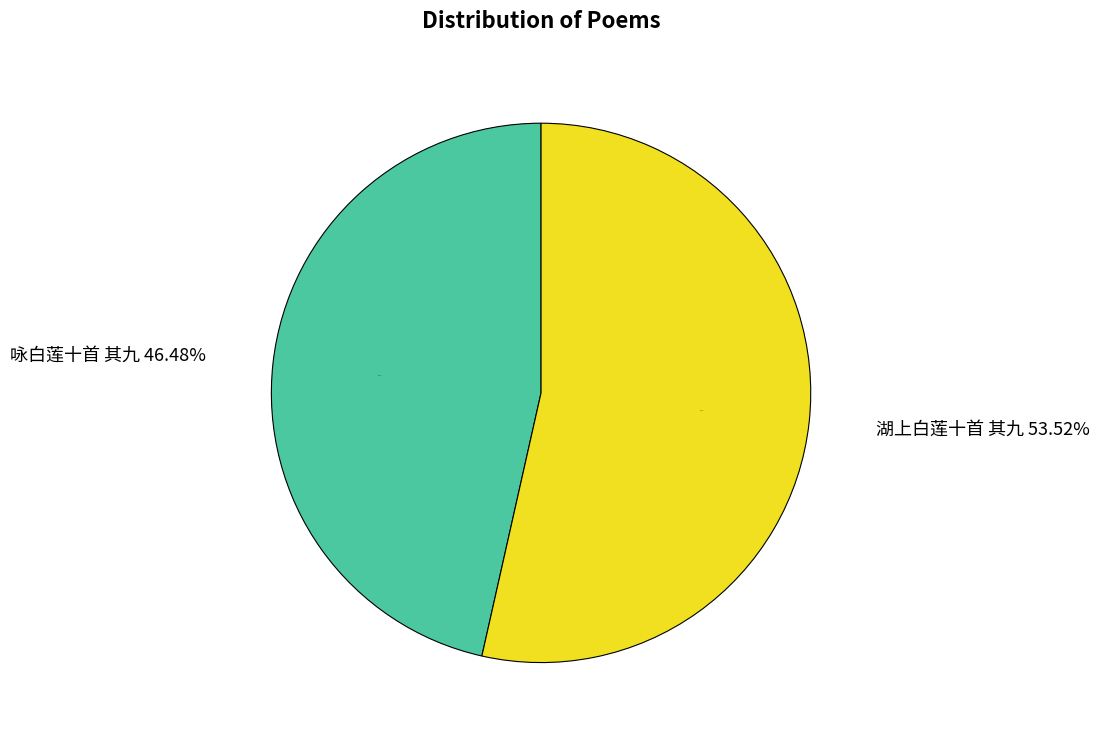

Approximately how many times larger is the value at 咏白莲十首 其九 compared to 湖上白莲十首 其九?

0.9